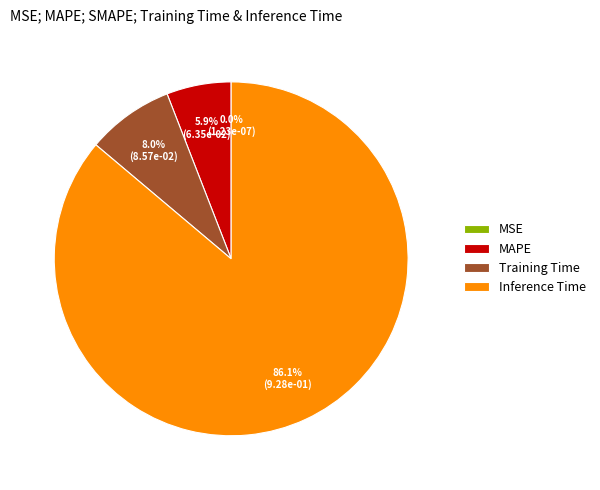

To the nearest percent, what portion does MAPE represent?

6%